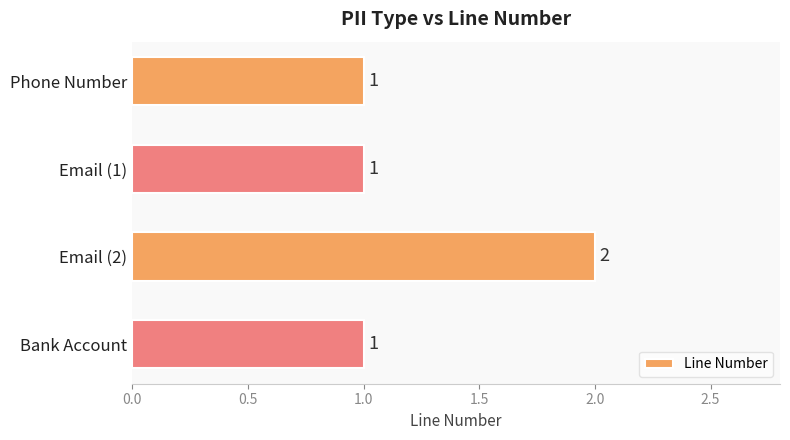

How many values are between 1 and 2?

4